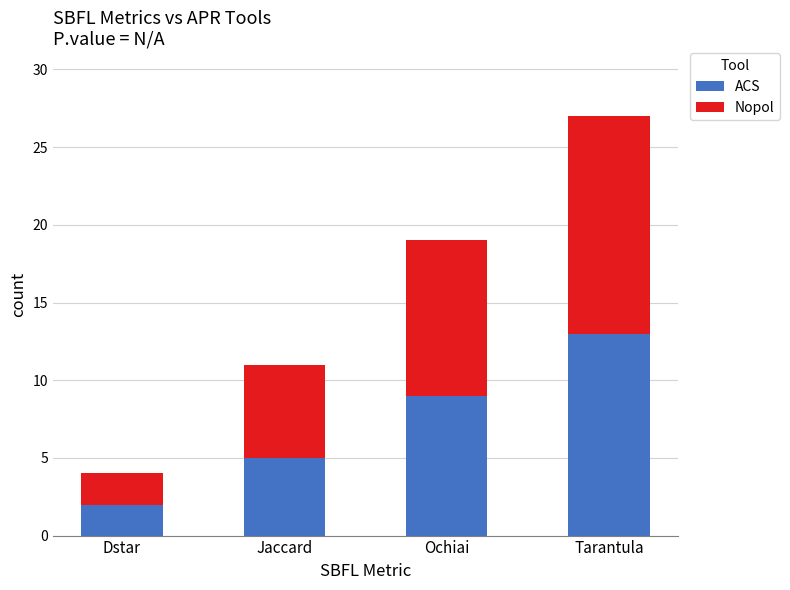

What are all the series names shown in the legend?

ACS, Nopol